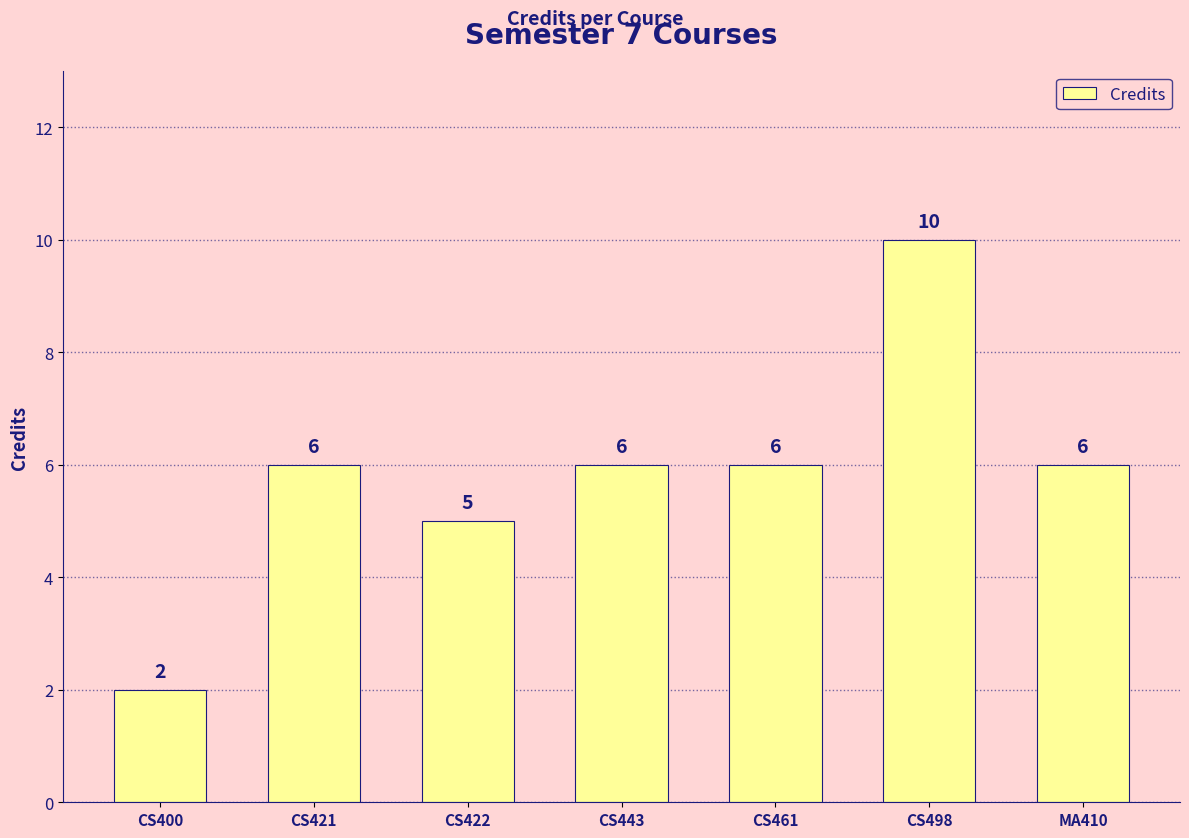

Does the chart contain any negative values?

No